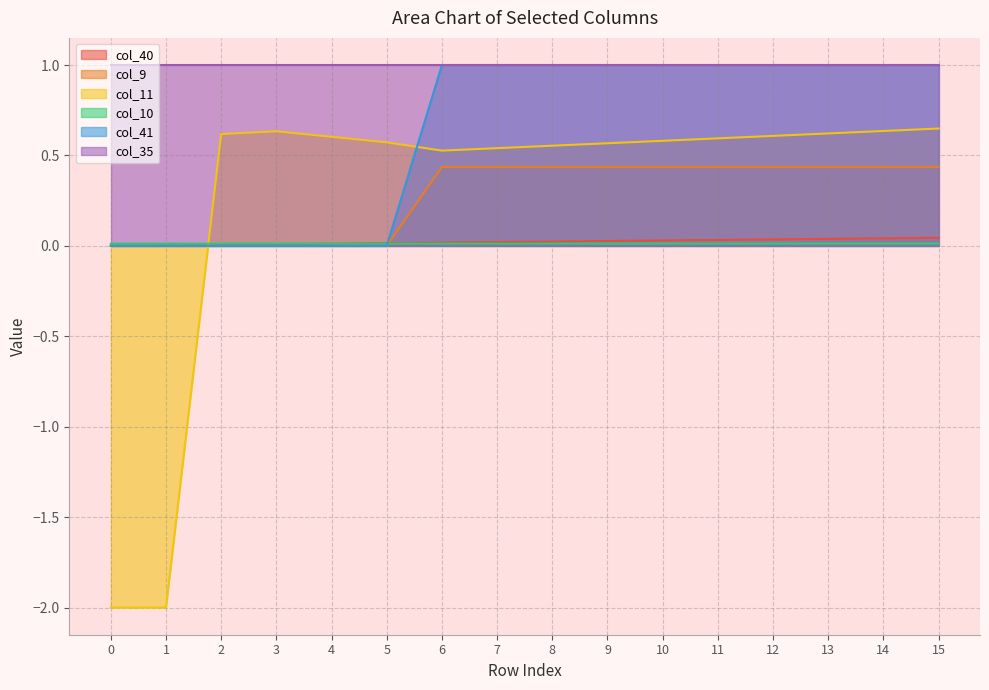

Rank the categories by col_9 value from lowest to highest.

0, 1, 2, 3, 4, 5, 6, 7, 8, 9, 10, 11, 12, 13, 14, 15